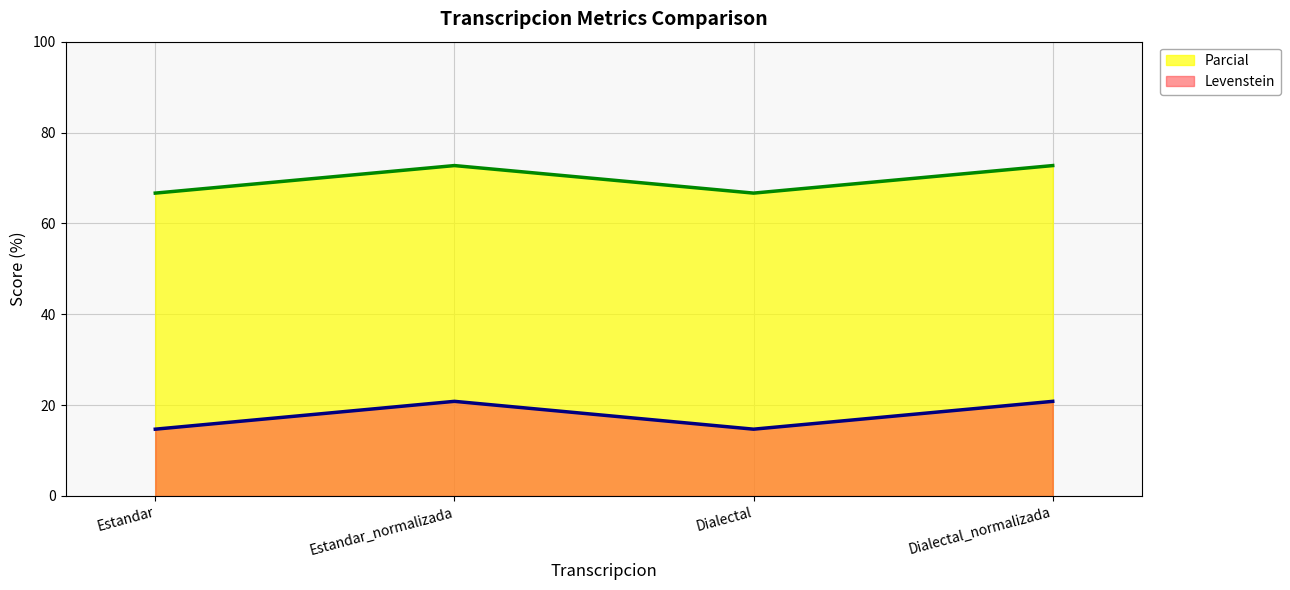

Rank the series by their maximum value, from highest to lowest.

Parcial, Levenstein